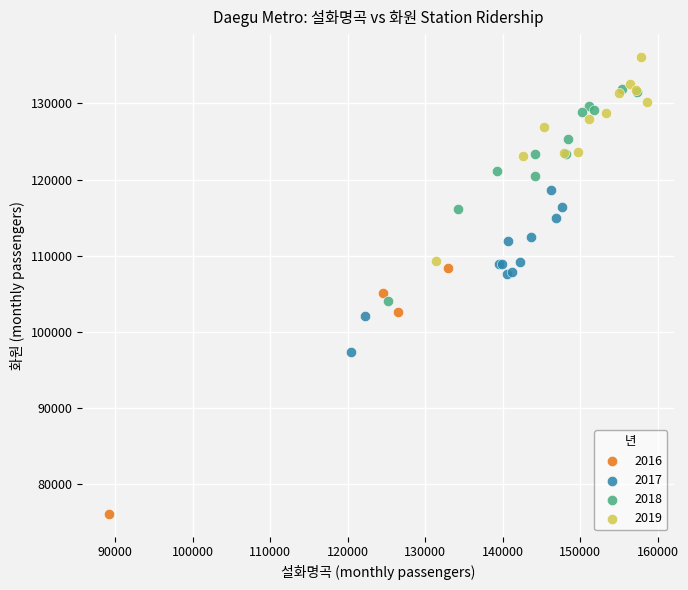

What are all the series names shown in the legend?

2016, 2017, 2018, 2019